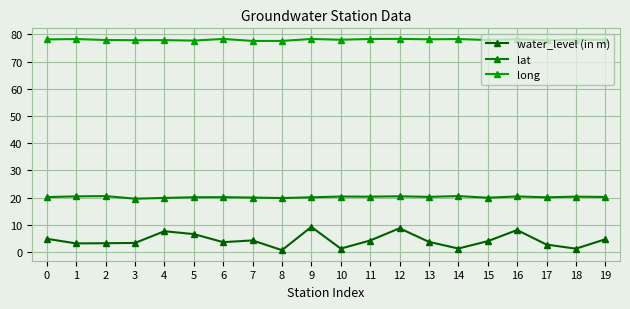

In water_level (in m), how many points are higher than both neighbors (excluding endpoints)?

5